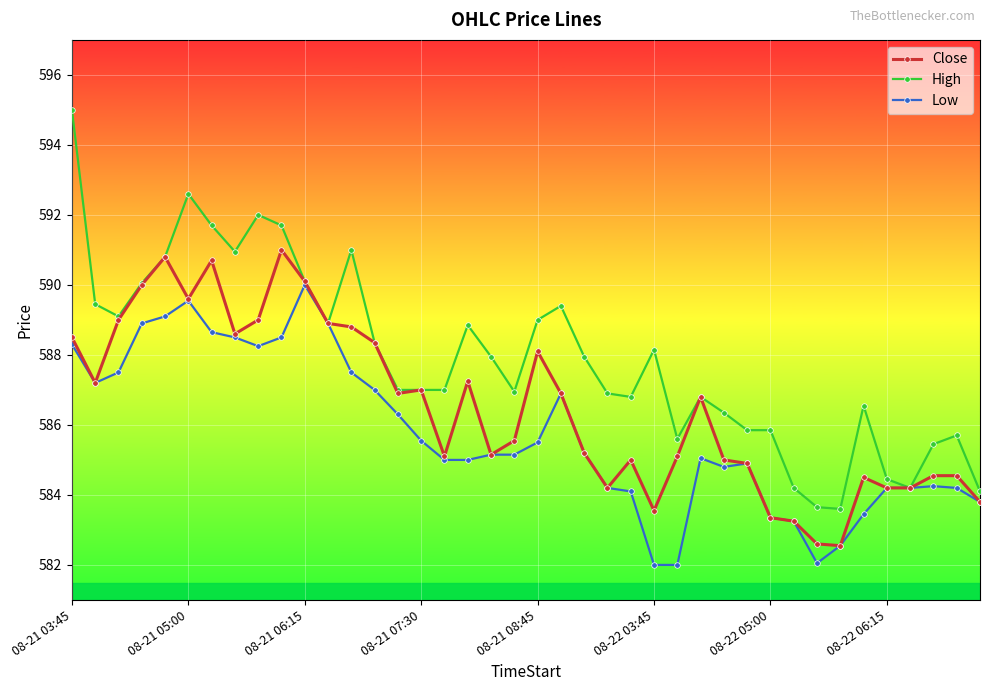

Which series has the largest total across all categories?

High